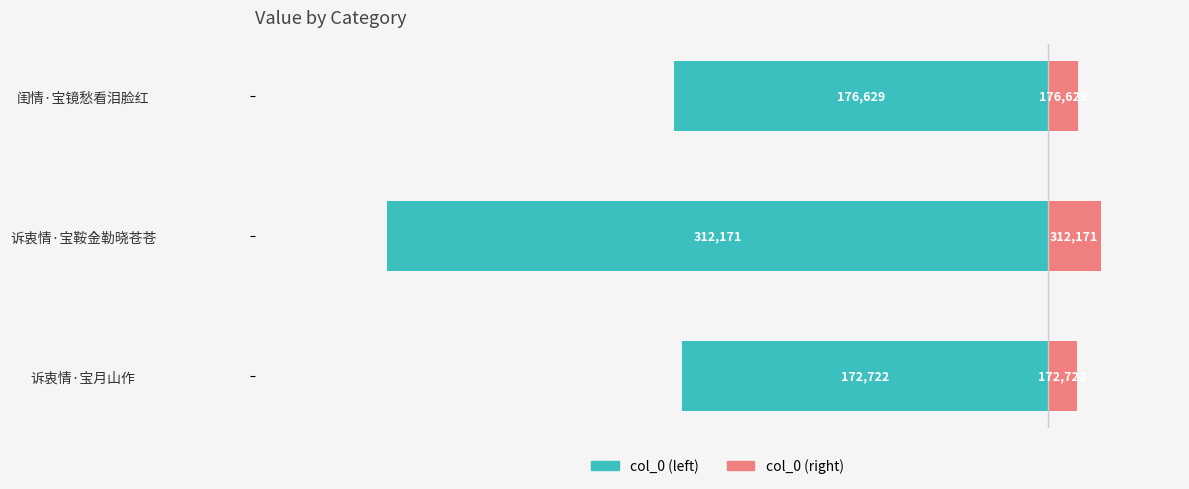

How many data points in col_0 (left) are above -176629?

1